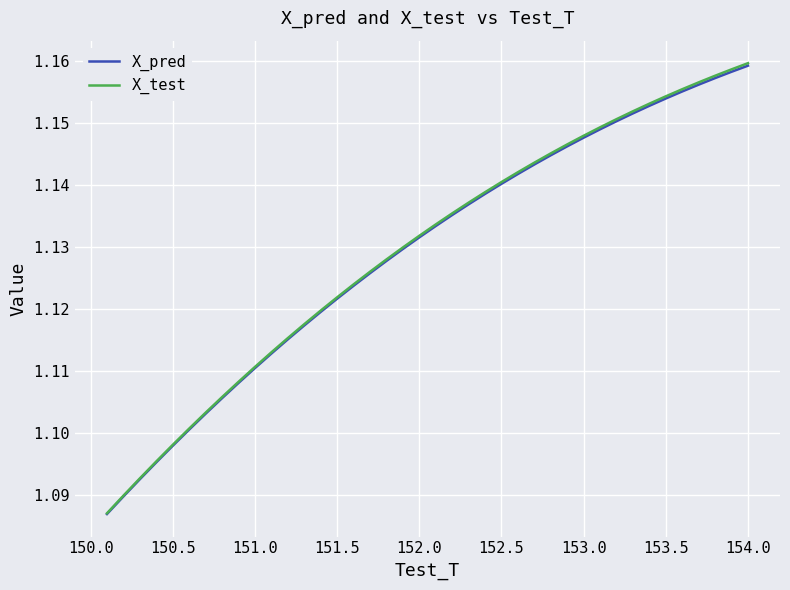

Which series has the largest range (max minus min)?

X_test